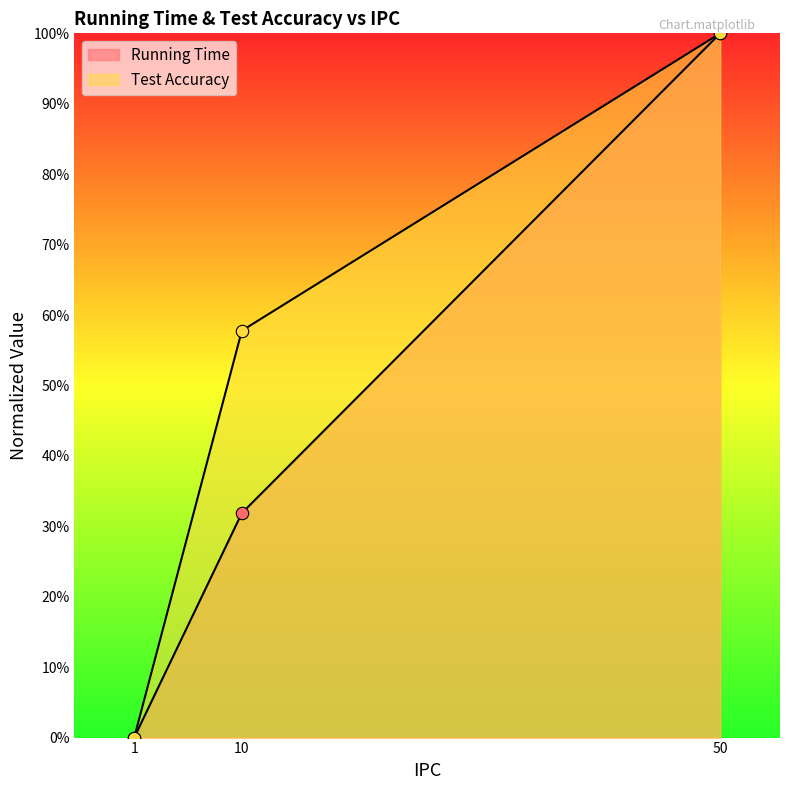

What is the total value across all series at 10?

89.7